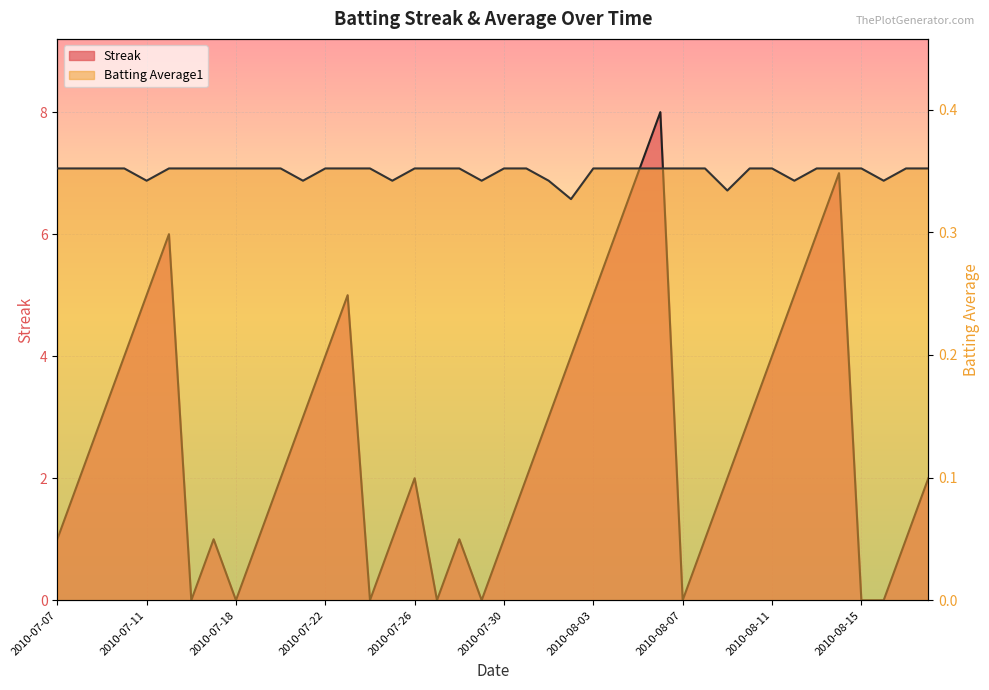

What is the value of the Streak point at the 28th from the left?

8.0